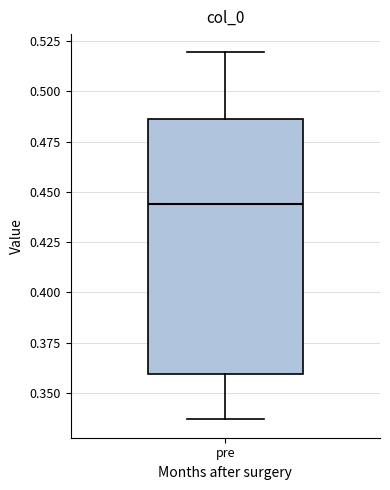

Transcribe this box plot: give where the median line is, the range the box spans, and where the two whiskers end, as read against the y-axis. The values are not printed on the chart, so give them approximately, as read against the axis.

median 0.445, box 0.360 to 0.485, whiskers 0.335 to 0.520